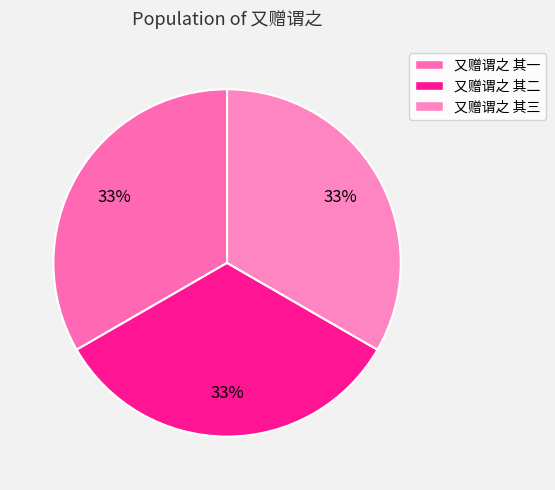

What is the change in value from 又赠谓之 其一 to 又赠谓之 其二?

-2